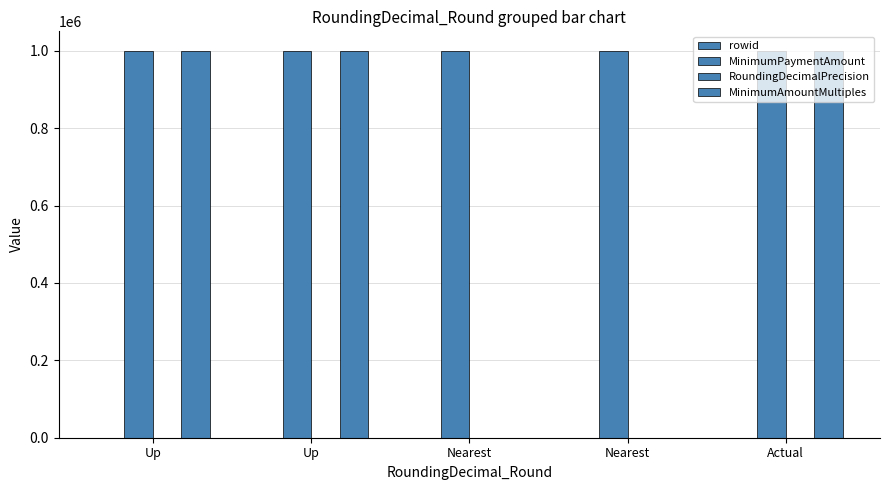

Which series has the largest range (max minus min)?

MinimumAmountMultiples